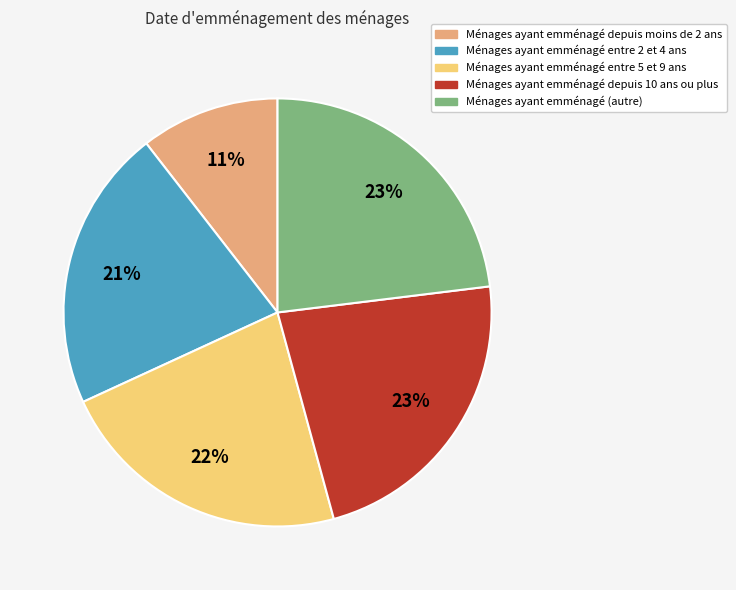

Count the number of slices in the pie.

5